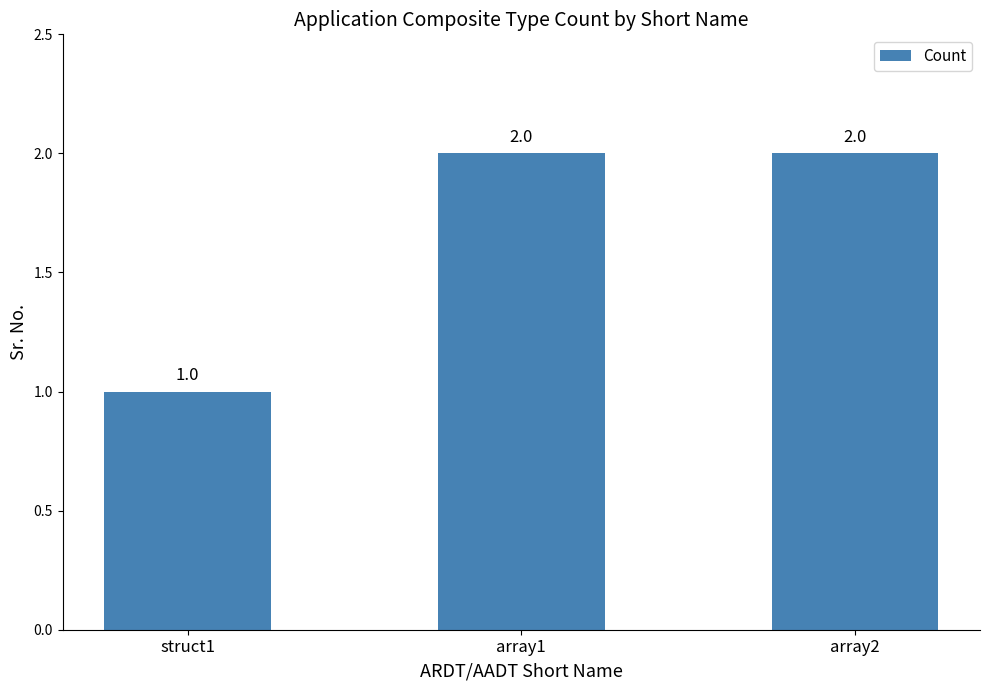

Read the value at struct1.

1